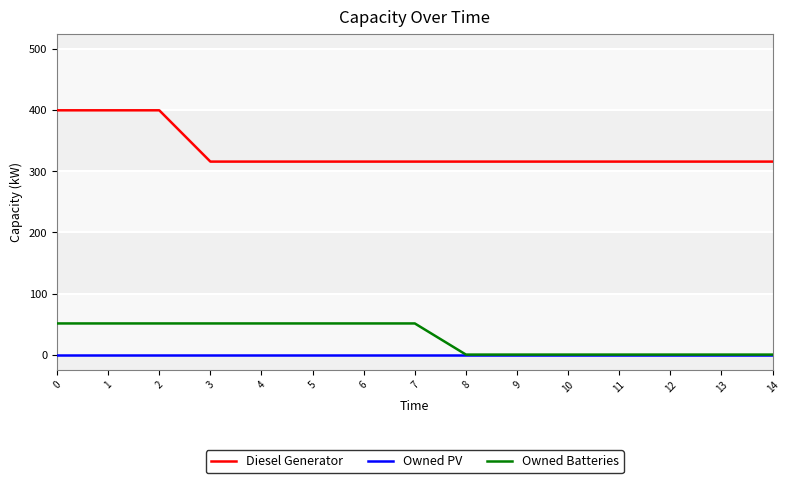

What is the spread (max minus min) of values at 1?

400